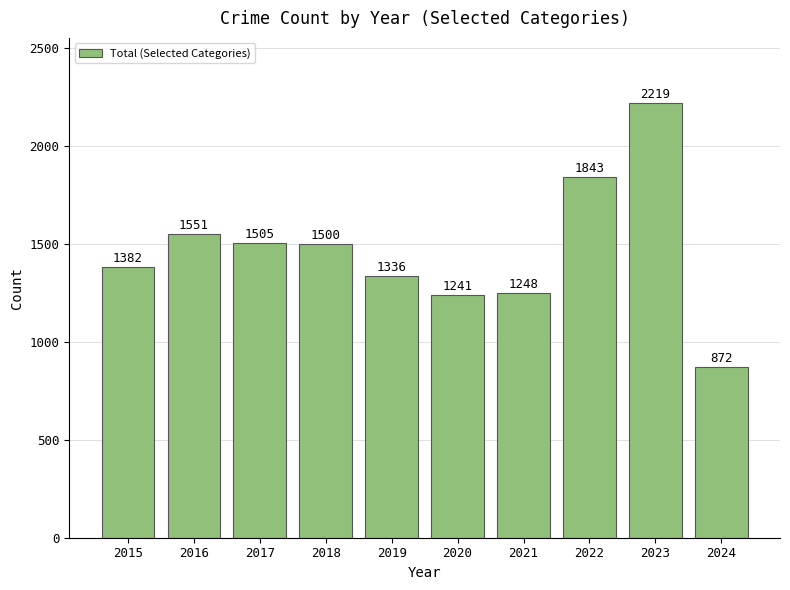

What is the value of the 1st bar from the left?

1382